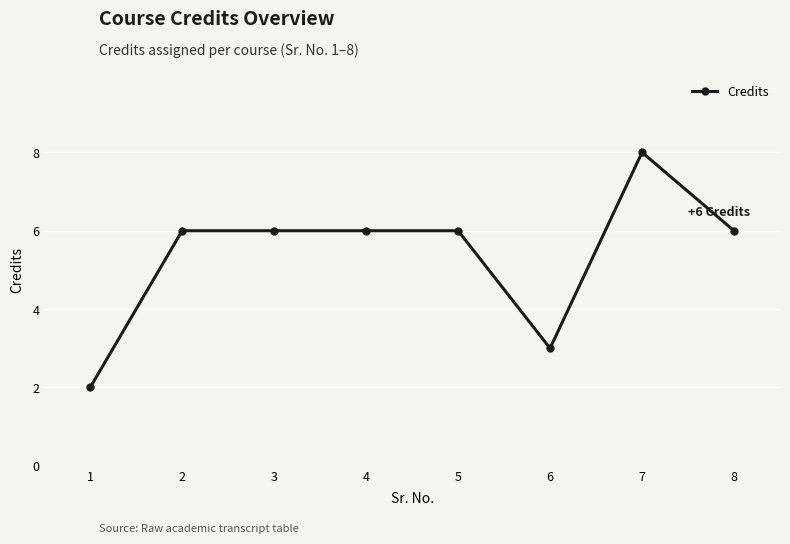

What is the value of the 2nd point from the left?

6